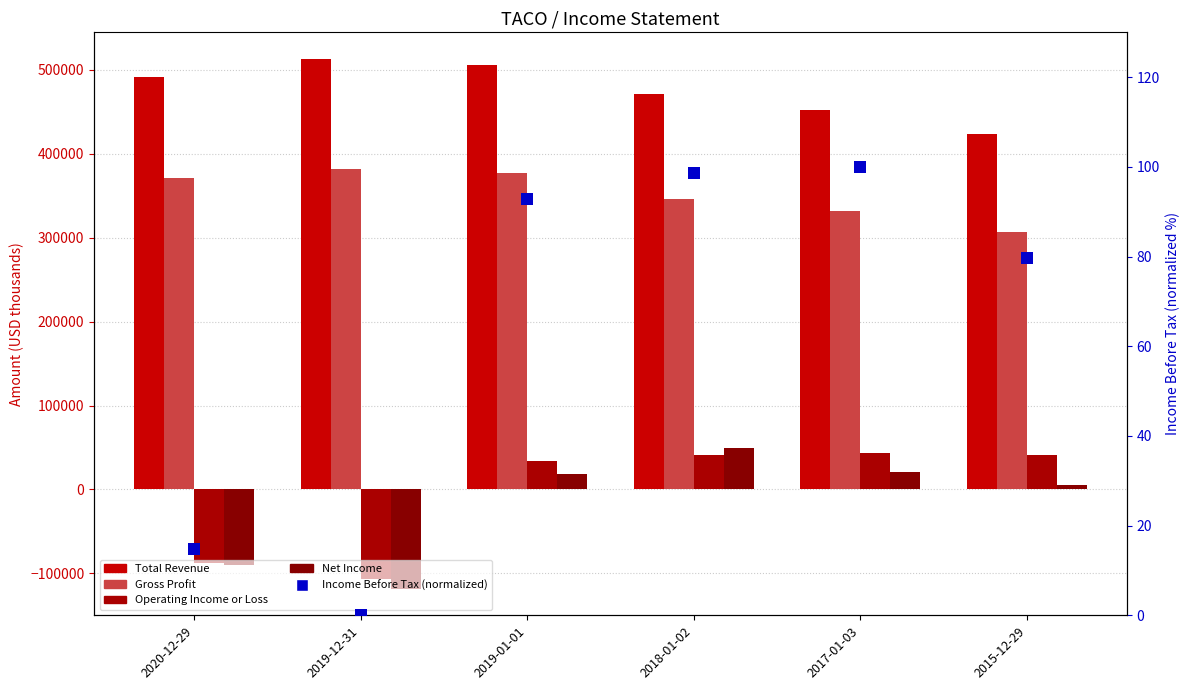

Where is Gross Profit nearest to the value 344750?

2018-01-02